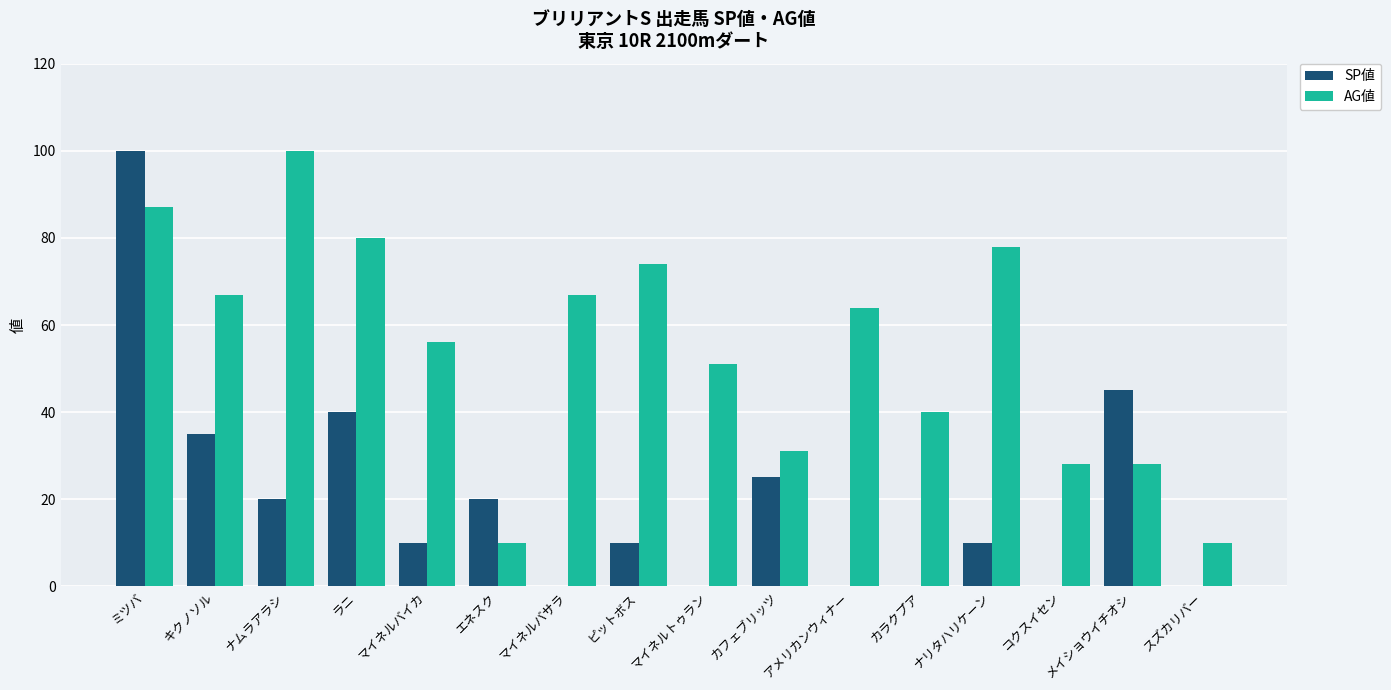

What is the maximum value for SP値?

100